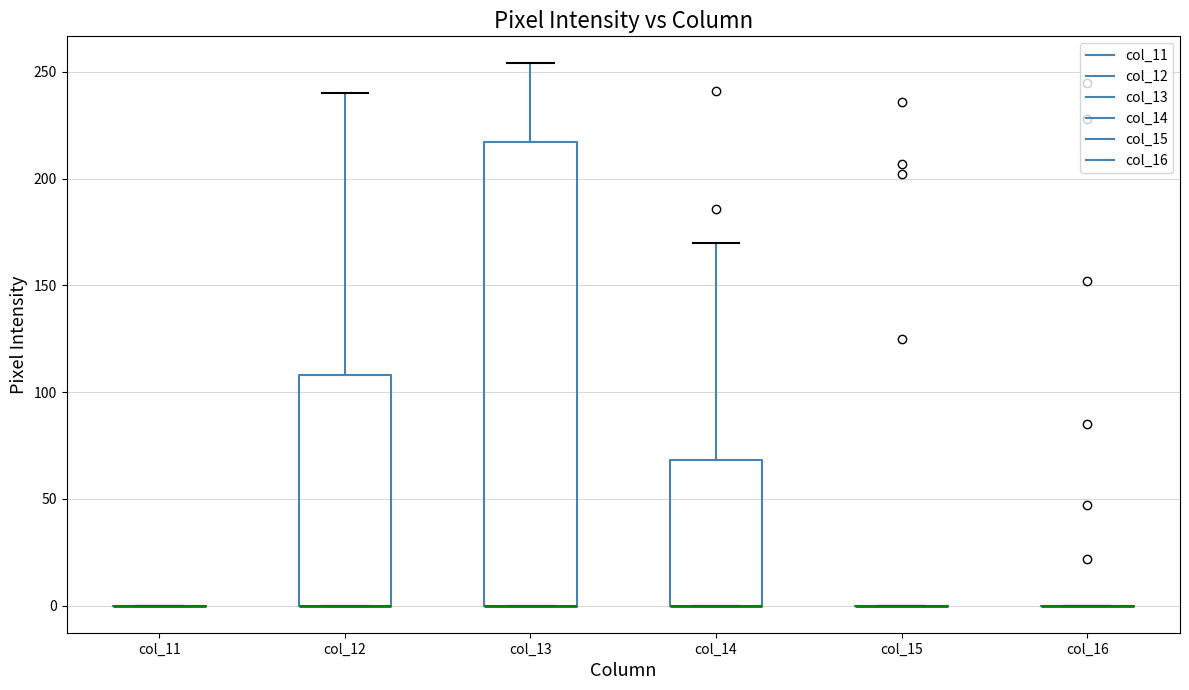

Comparing the boxes themselves (not the whiskers), which one is the tallest?

col_13